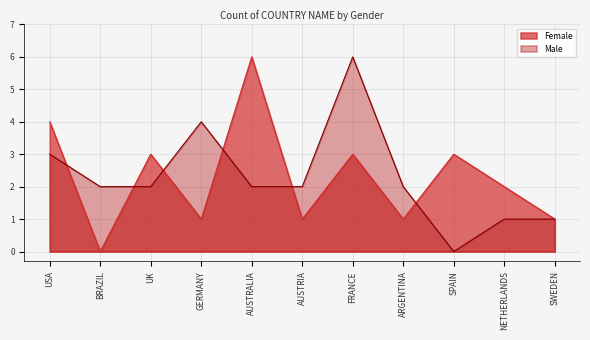

Where is the first local minimum for Female?

BRAZIL